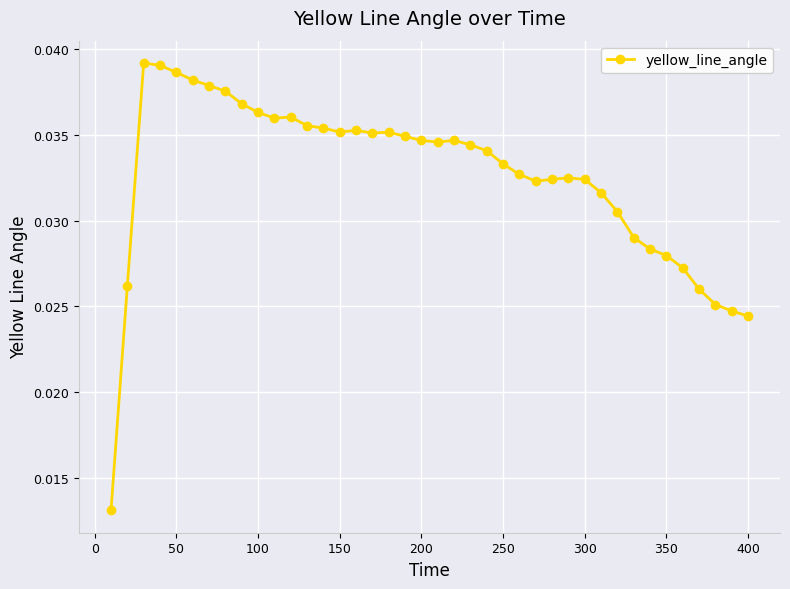

Does the chart have visible grid lines?

Yes